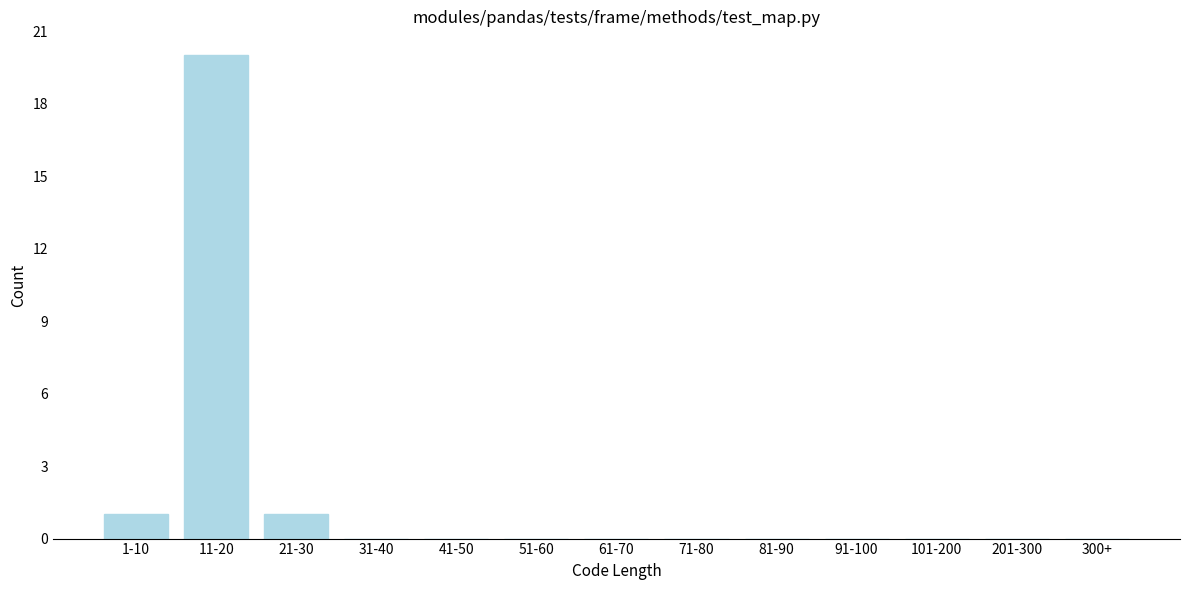

Reading left to right, transcribe all the data shown in this chart.

1-10=1	11-20=20	21-30=1	31-40=0	41-50=0	51-60=0	61-70=0	71-80=0	81-90=0	91-100=0	101-200=0	201-300=0	300+=0